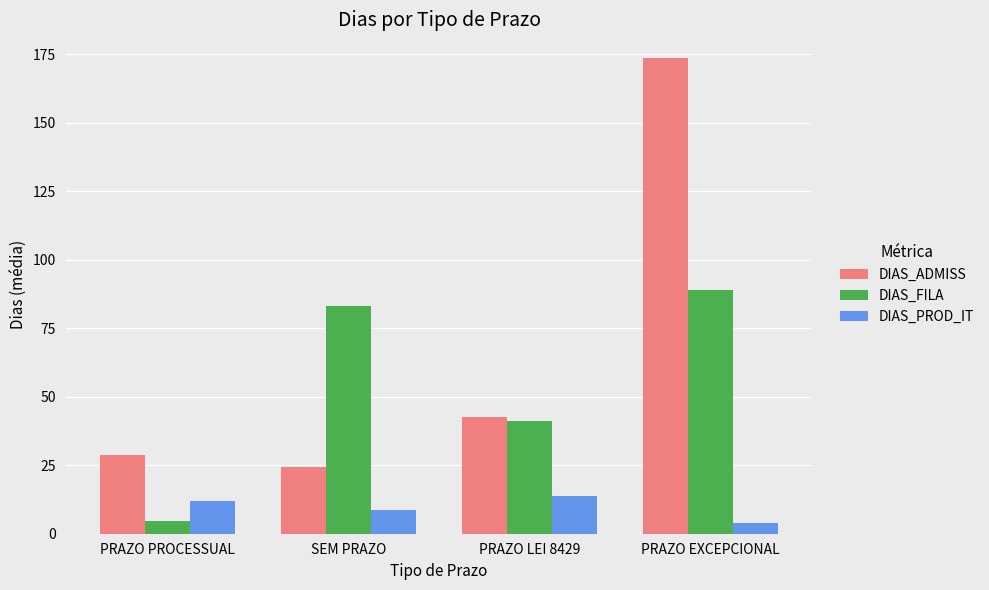

What is the highest value of the DIAS_ADMISS series?

173.5